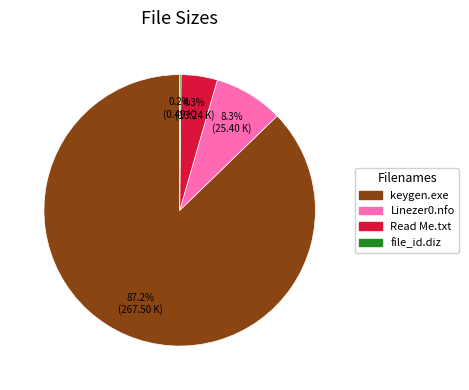

What percentage is NOT represented by keygen.exe?

12.8%